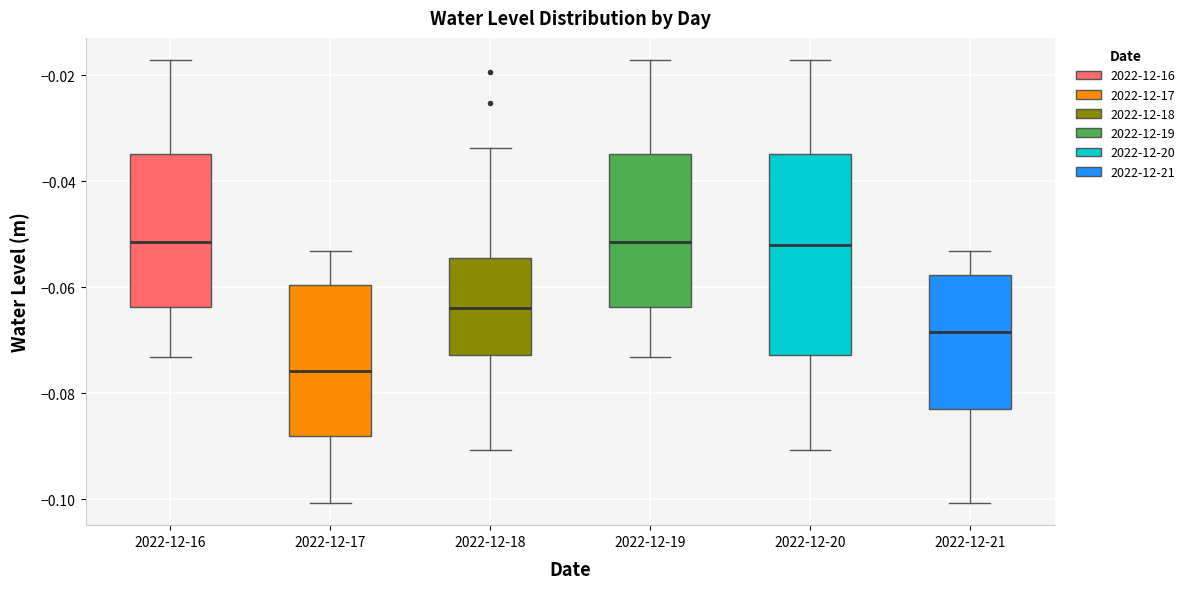

Where is the upper edge of the box for 2022-12-20 on the y-axis? The values are not printed on the chart, so give them approximately, as read against the axis.

-0.034